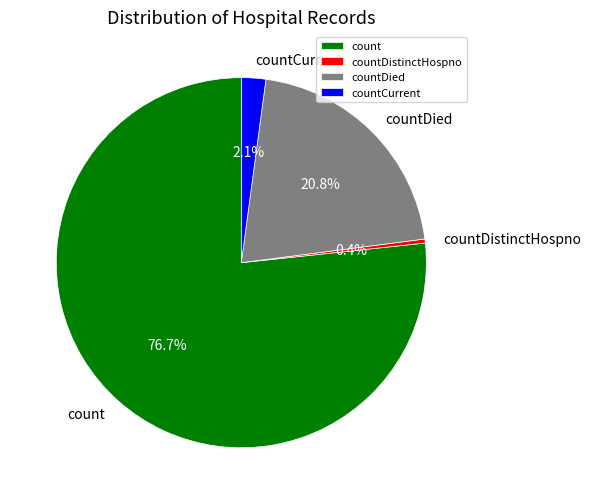

The count slice represents 89% of the pie. True or false?

False